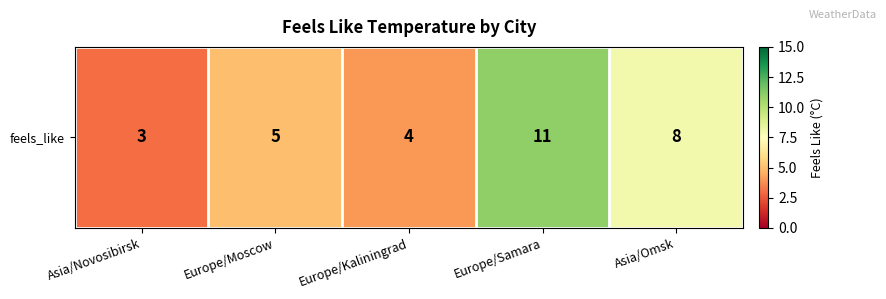

What is the sum of all values?

31